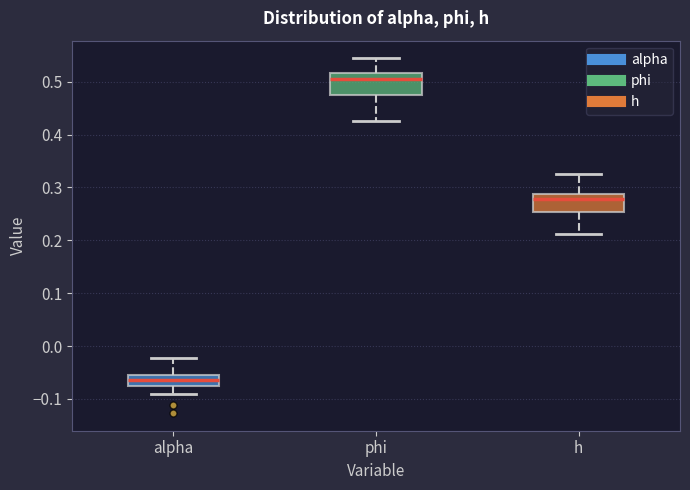

Where is the lower edge of the box for h on the y-axis? The values are not printed on the chart, so give them approximately, as read against the axis.

0.25